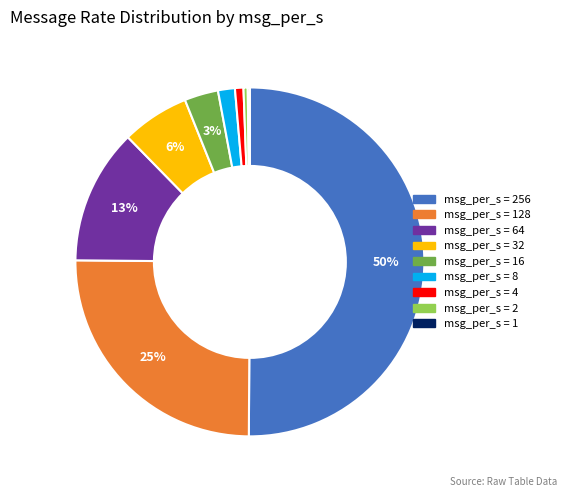

To the nearest percent, what is the average slice percentage?

11%